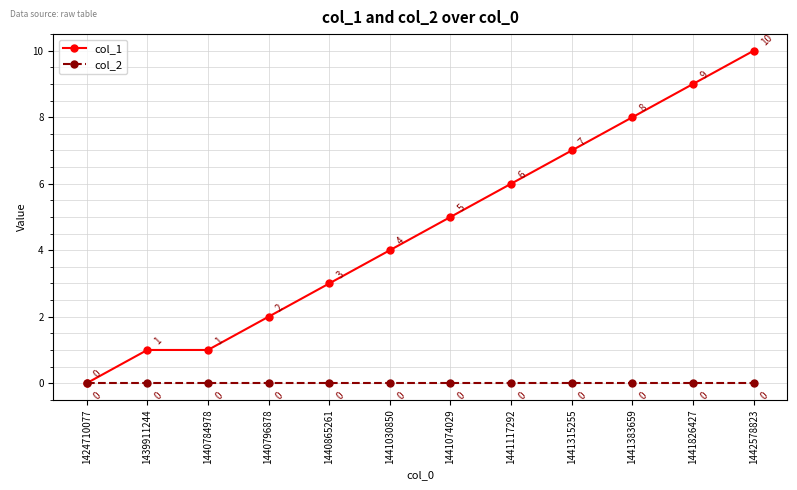

Rank the series by their maximum value, from highest to lowest.

col_1, col_2